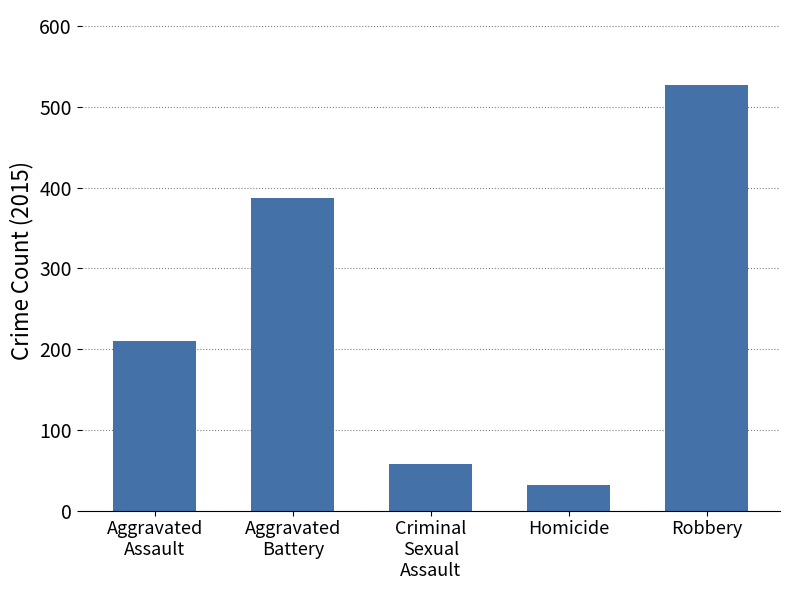

List the labels in order of value, largest first.

Robbery, Aggravated
Battery, Aggravated
Assault, Criminal
Sexual
Assault, Homicide